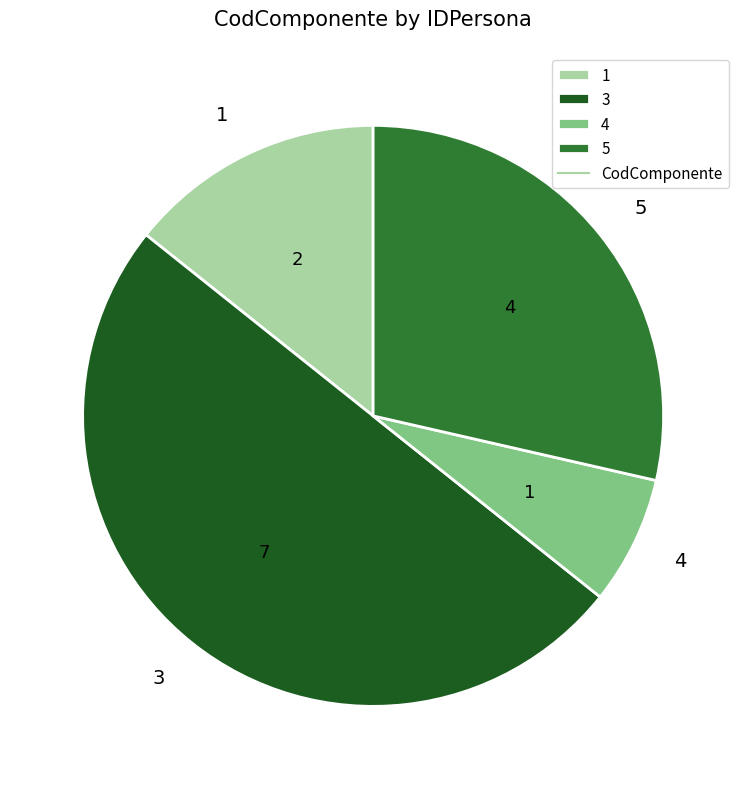

True or false: 3 accounts for 35% of the total.

False